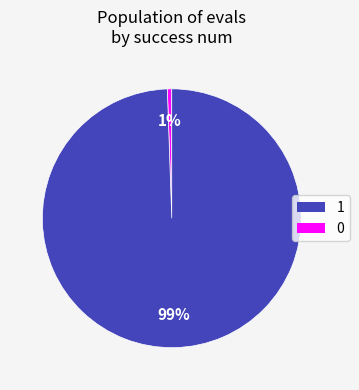

To the nearest percent, what is the average slice percentage?

50%